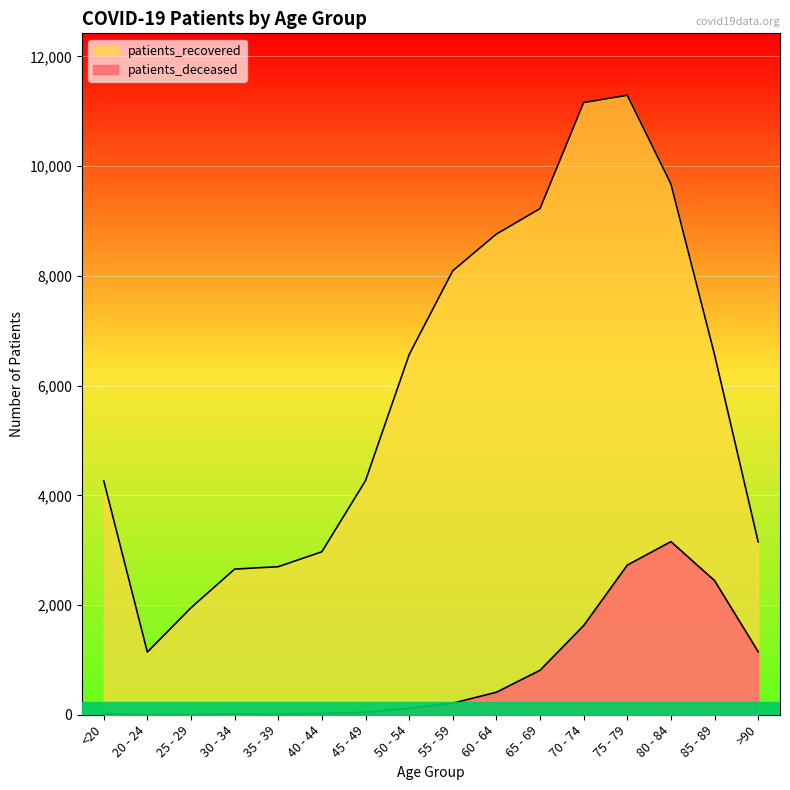

True or false: patients_recovered has a value of 6433 at 65 - 69.

False